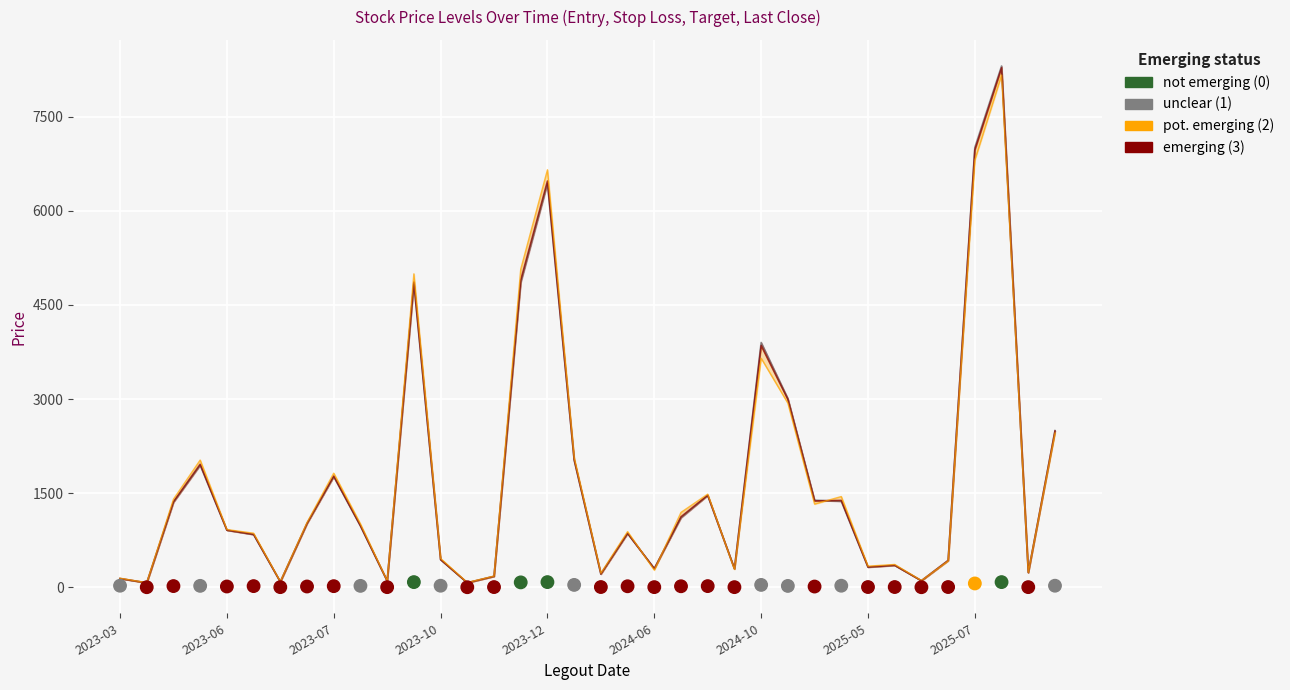

Which series has the largest Y range (max minus min)?

Stop Loss